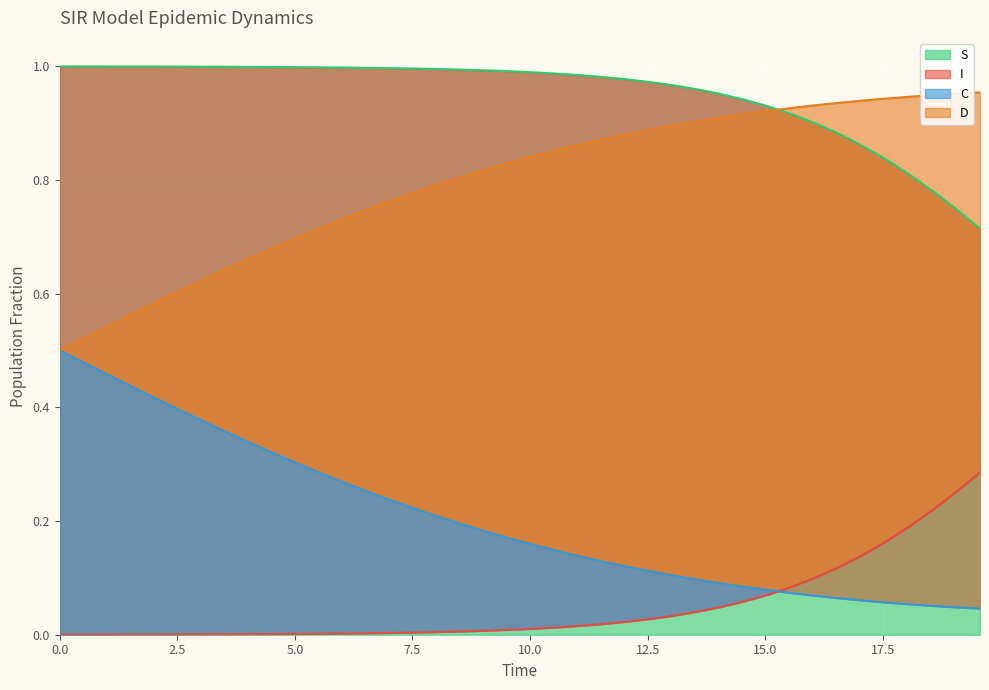

Which series has the largest total across all categories?

S